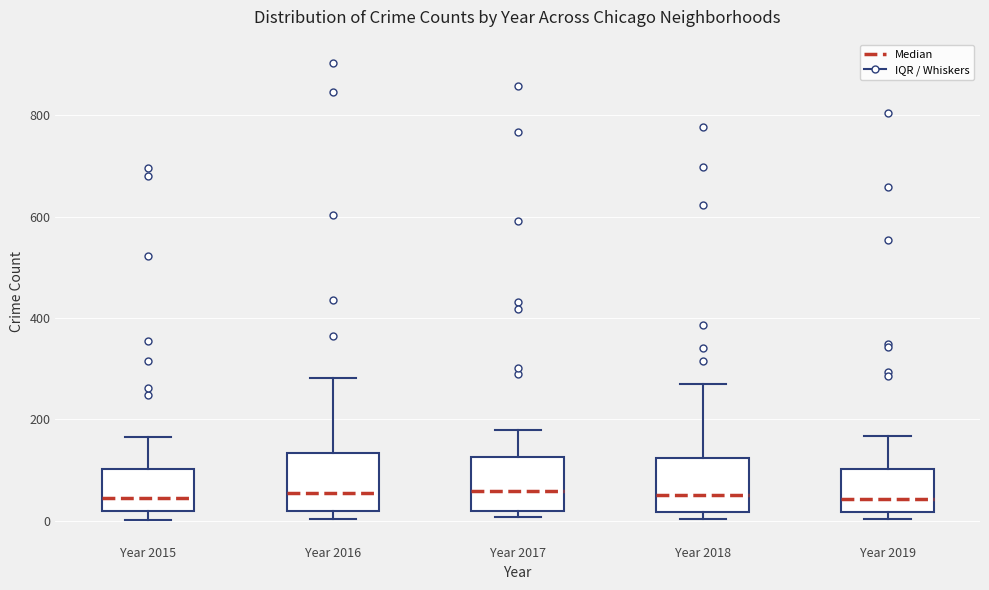

Where is the upper edge of the box for Year 2016 on the y-axis? The values are not printed on the chart, so give them approximately, as read against the axis.

140